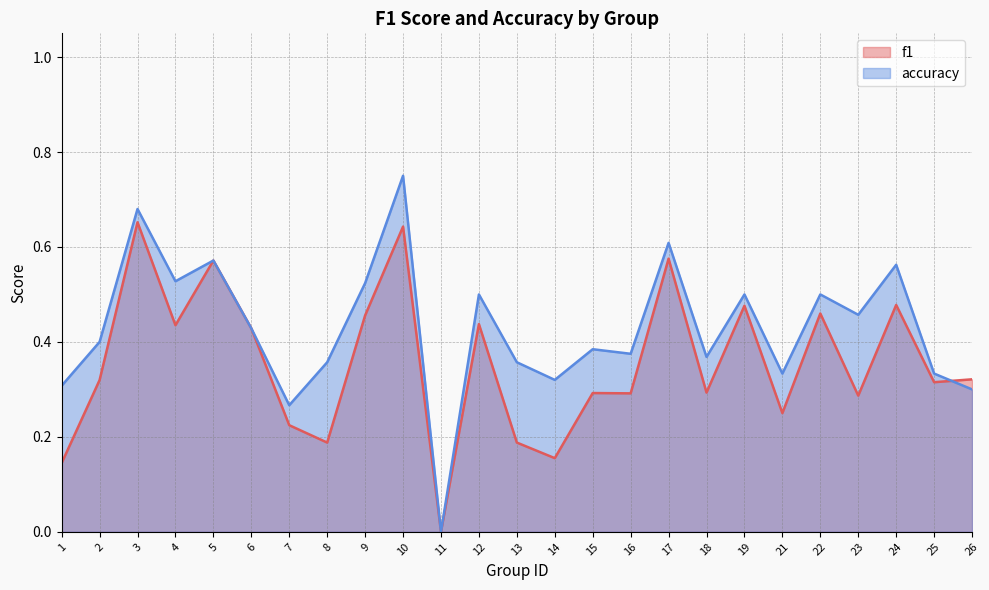

Is the value of accuracy at 7 greater than the value of f1 at 11?

Yes